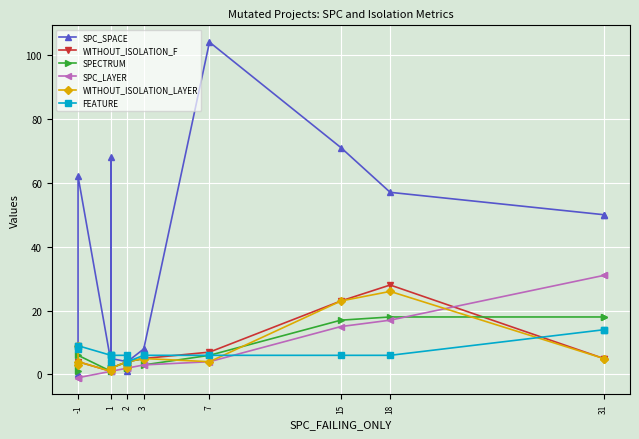

In SPC_SPACE, how many points are higher than both neighbors (excluding endpoints)?

4